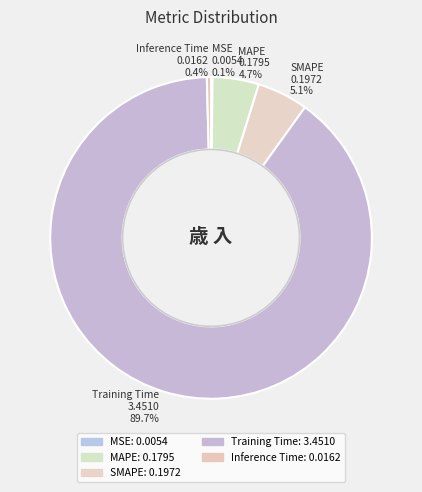

Is Training Time the majority of the pie?

Yes